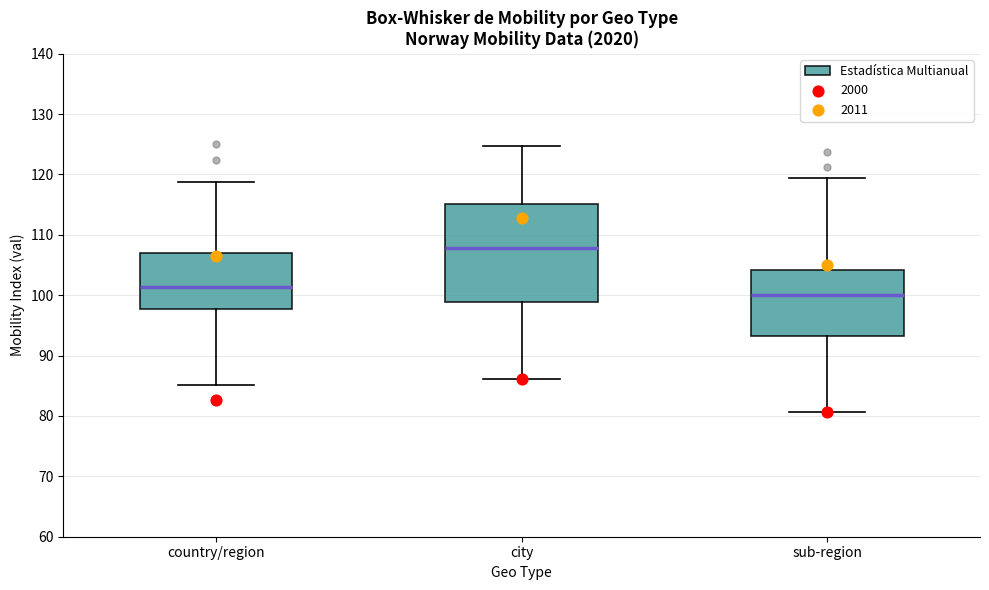

Reading left to right, transcribe this box plot: for each box, give where its median line is, the range the box spans, and where its two whiskers end, as read against the y-axis. The values are not printed on the chart, so give them approximately, as read against the axis.

country/region: median 101, box 98 to 107, whiskers 85 to 119
city: median 108, box 99 to 115, whiskers 86 to 125
sub-region: median 100, box 93 to 104, whiskers 81 to 120